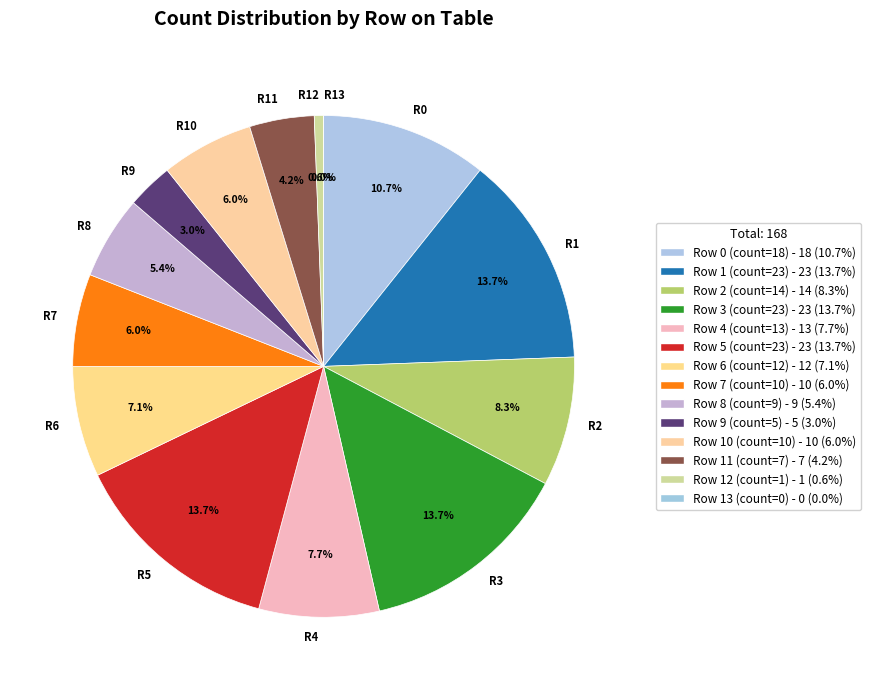

What is the smallest slice in the pie chart?

Row 13 (count=0)